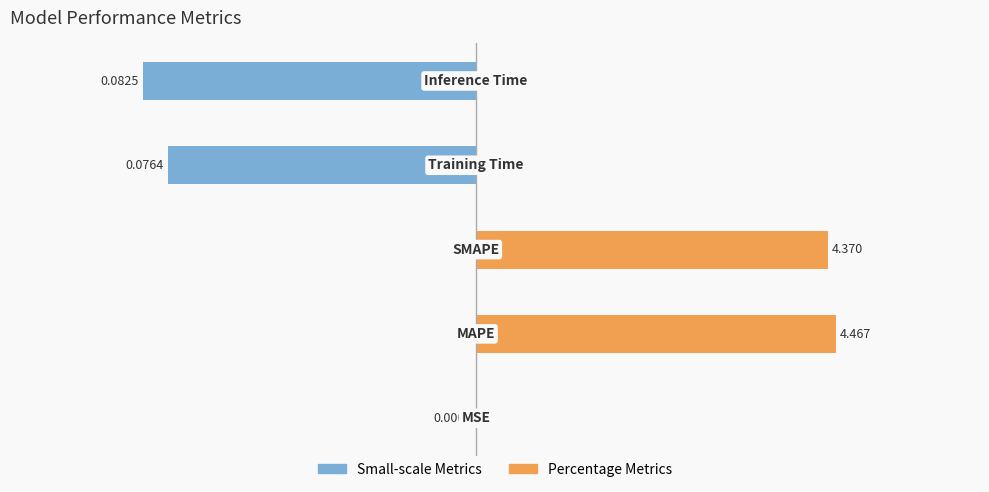

How many data points does each series have?

5